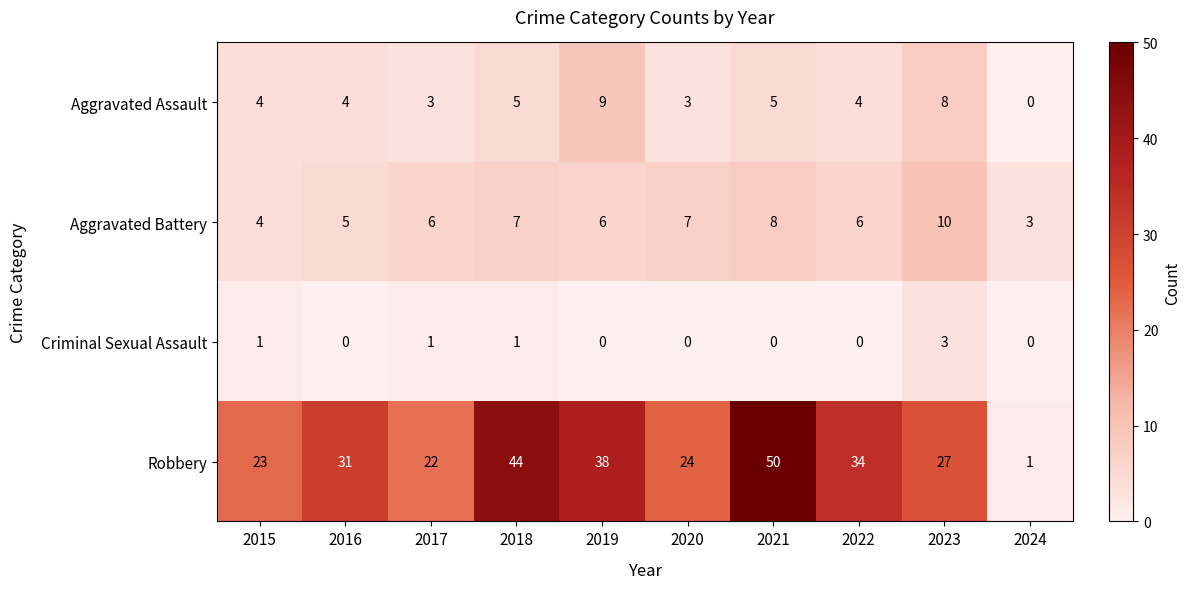

What is the spread (max minus min) of values at 2021?

50